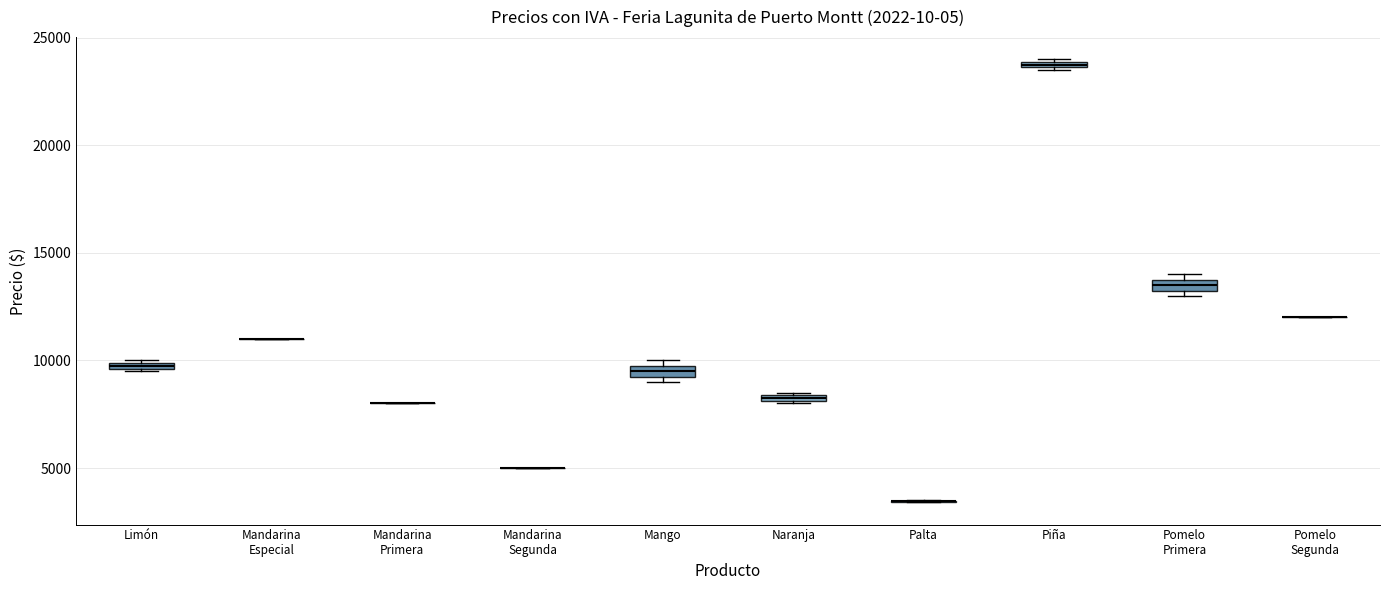

Where is the upper edge of the box for Mango on the y-axis? The values are not printed on the chart, so give them approximately, as read against the axis.

10000